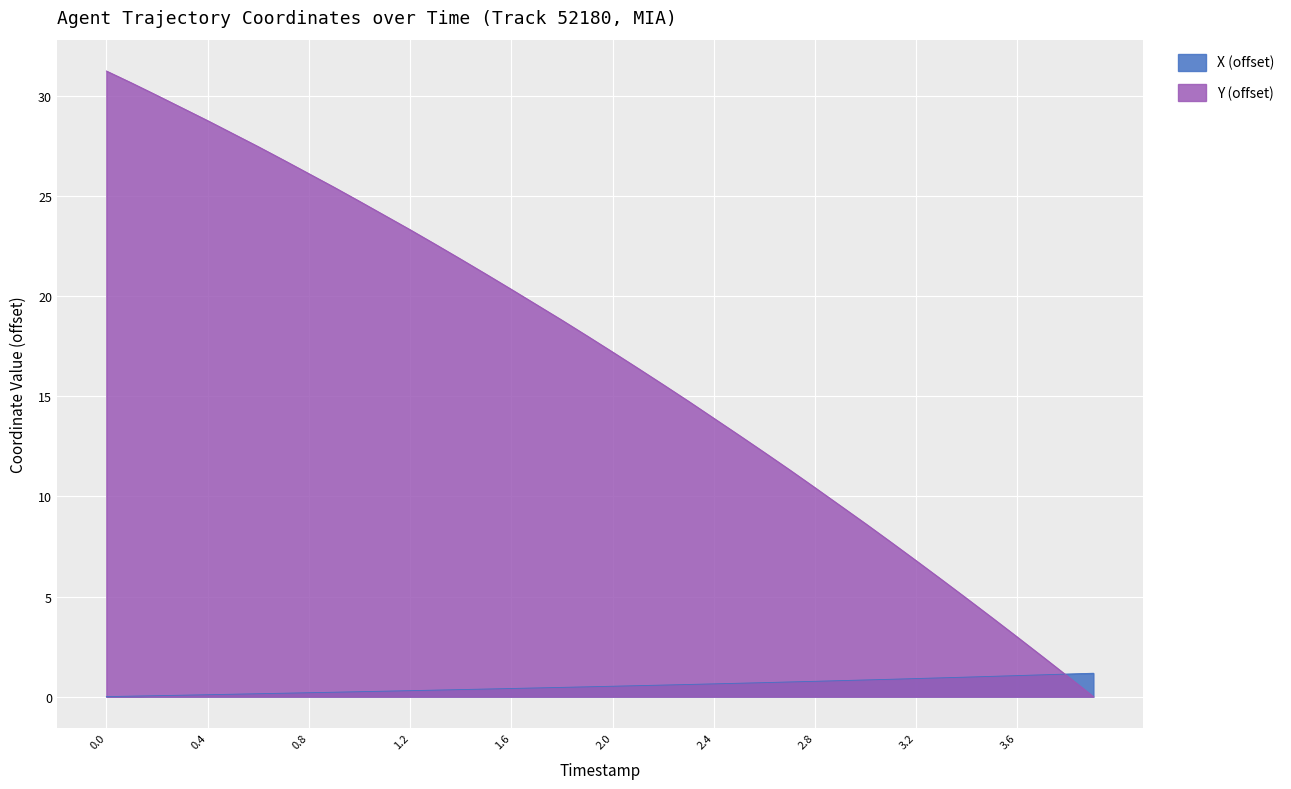

What is the greatest value displayed?

31.3